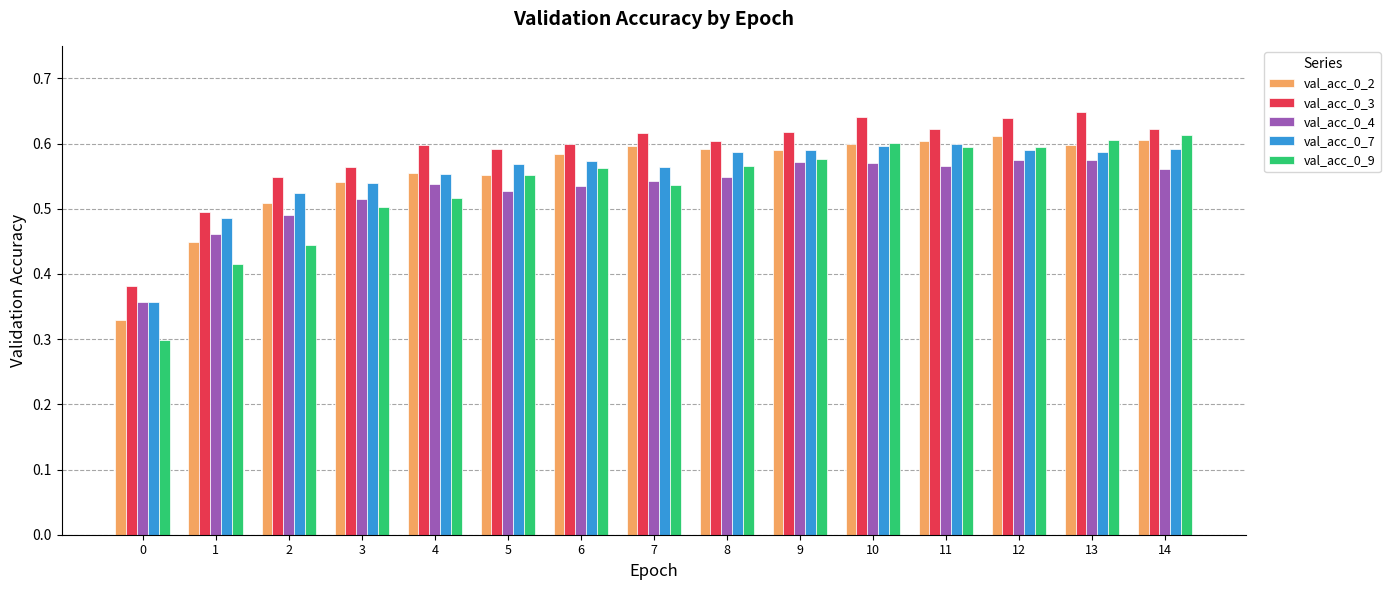

True or false: val_acc_0_9 has a value of 0.2 at 8.

False